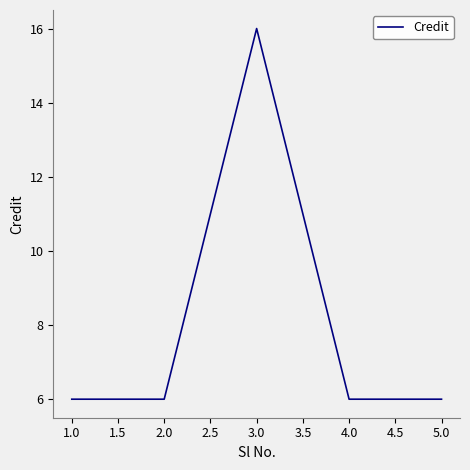

Count the values in the range 6 to 7.

4